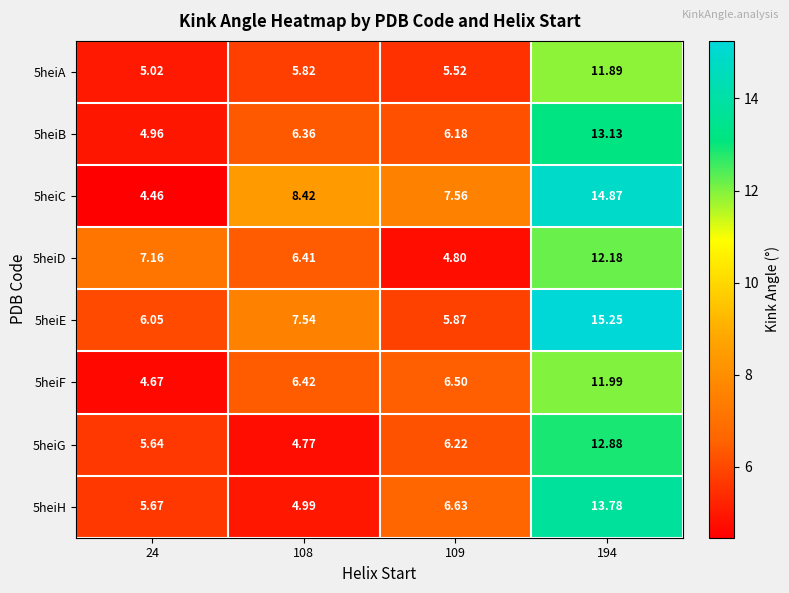

Reading right to left, extract all data points from this chart.

5heiA: 194=11.9	109=5.5	108=5.8	24=5.0
5heiB: 194=13.1	109=6.2	108=6.4	24=5.0
5heiC: 194=14.9	109=7.6	108=8.4	24=4.5
5heiD: 194=12.2	109=4.8	108=6.4	24=7.2
5heiE: 194=15.2	109=5.9	108=7.5	24=6.0
5heiF: 194=12.0	109=6.5	108=6.4	24=4.7
5heiG: 194=12.9	109=6.2	108=4.8	24=5.6
5heiH: 194=13.8	109=6.6	108=5.0	24=5.7